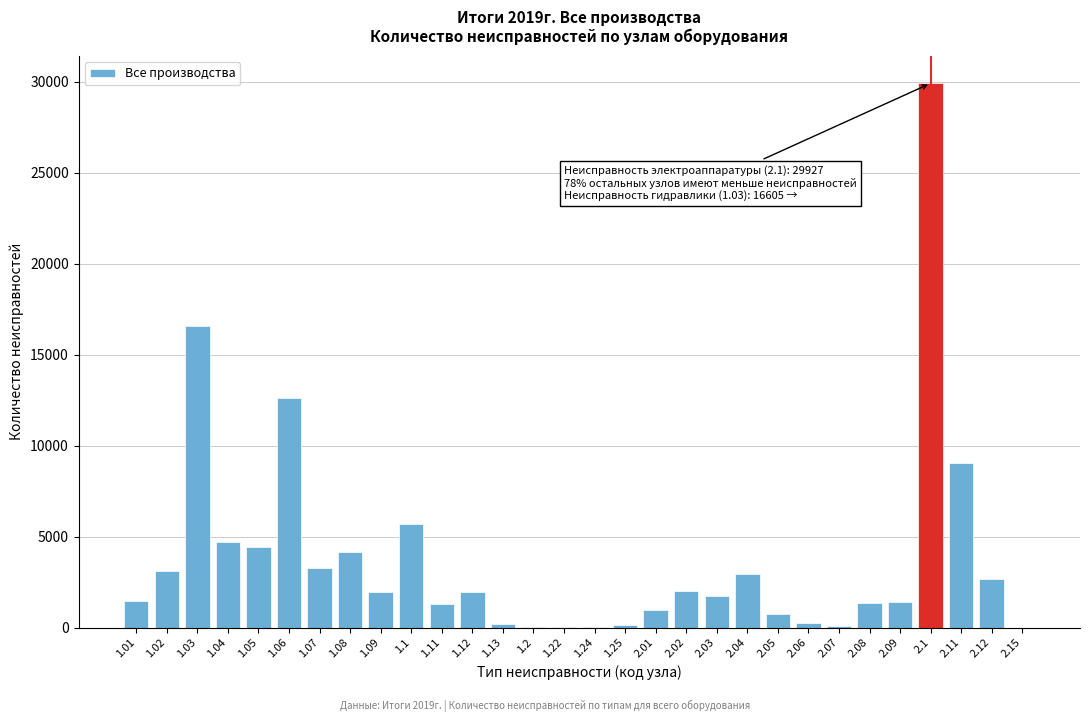

What is the greatest value displayed?

29927